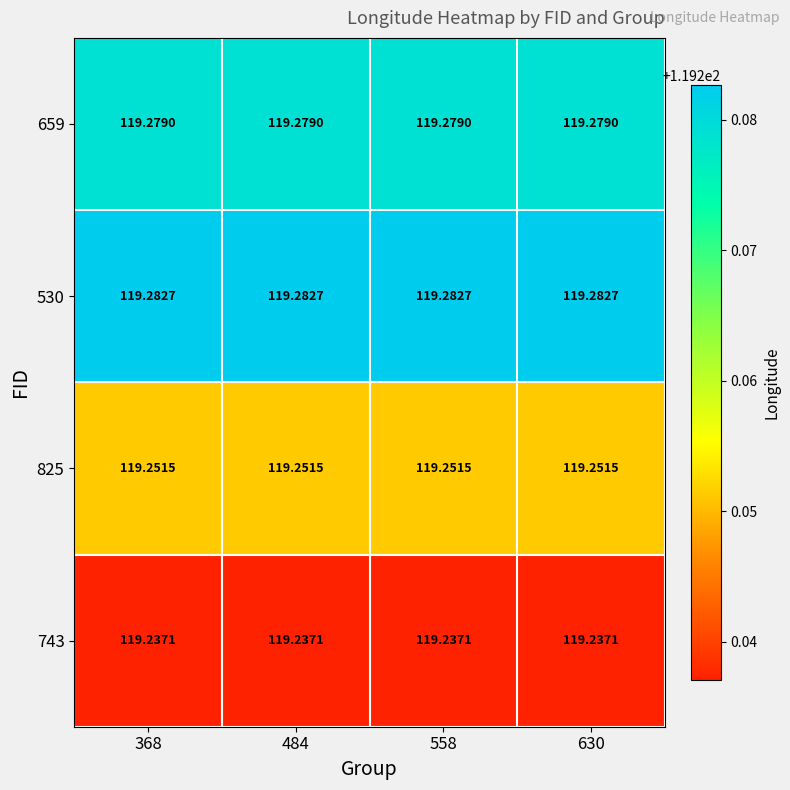

Is the value of 530 at 484 greater than the value of 659 at 368?

Yes